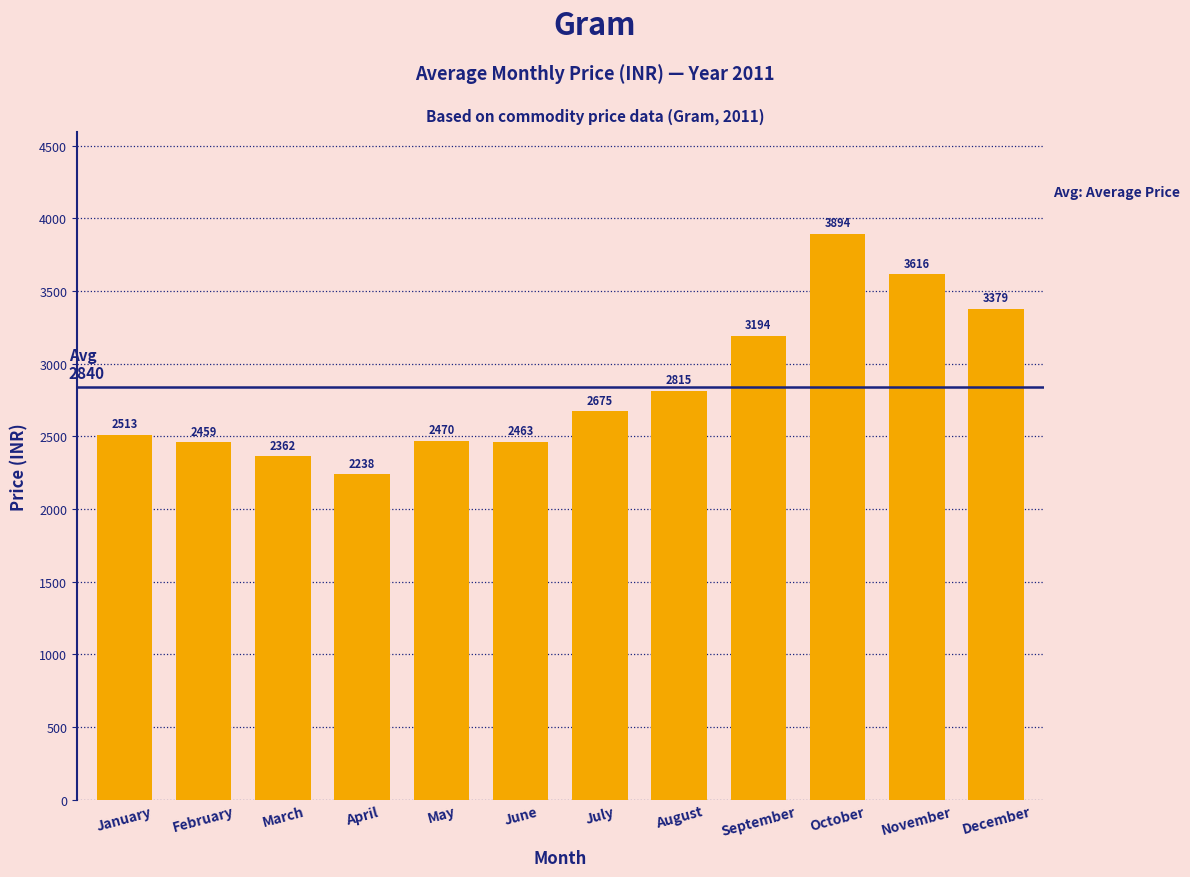

Approximately how many times larger is the value at December compared to June?

1.4